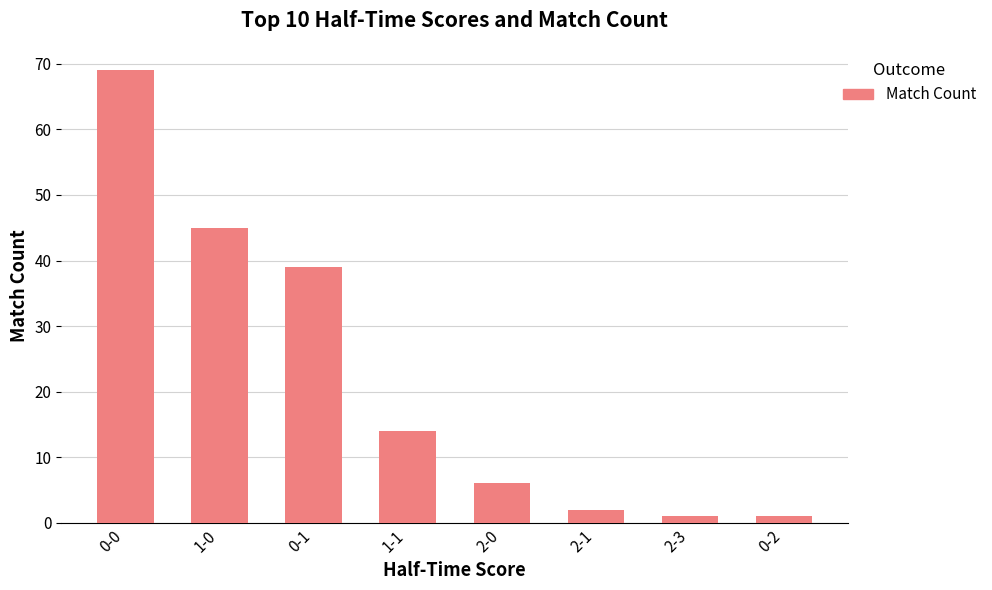

Is it true that the value at 2-0 is 9?

False